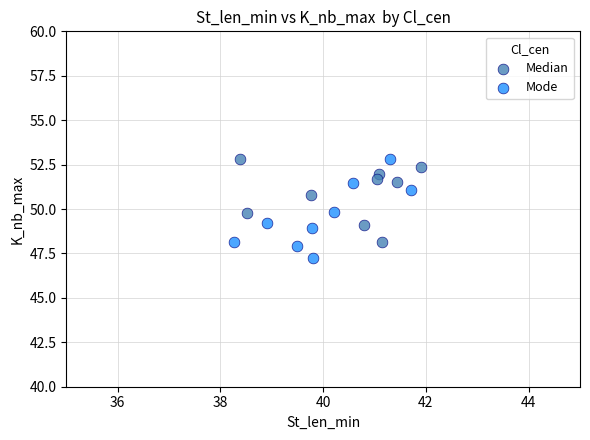

Which series has the largest Y range (max minus min)?

Mode